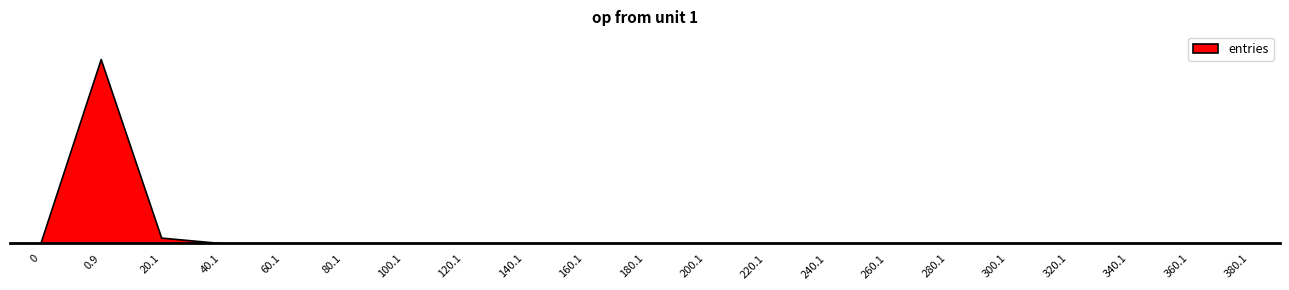

How many values are below 2?

10